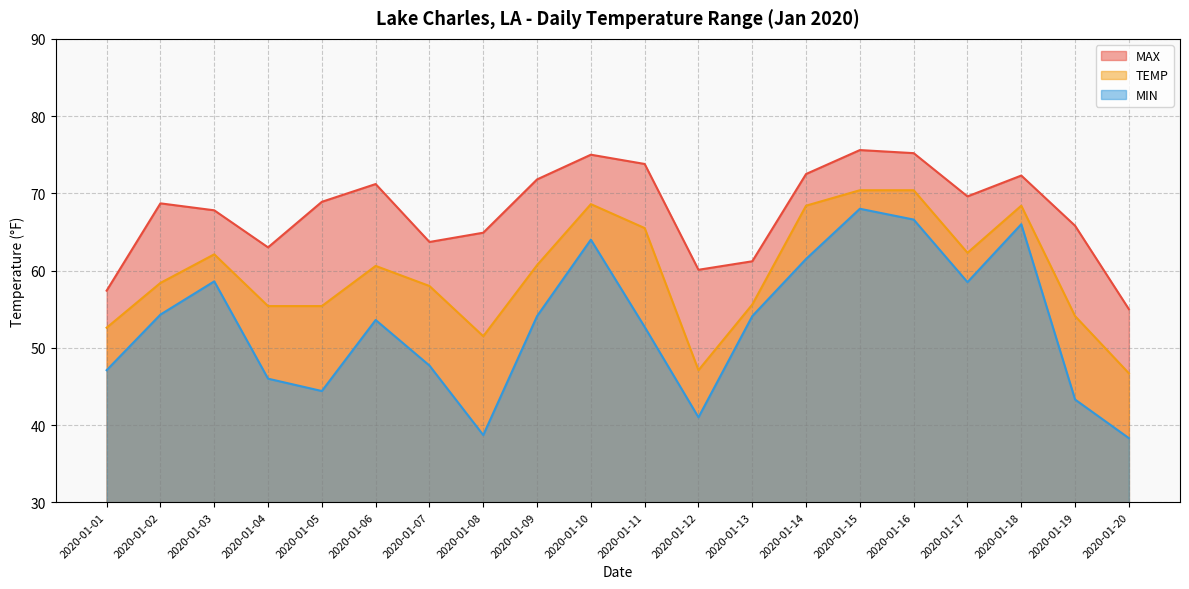

Rank the series by their average value, from highest to lowest.

MAX, TEMP, MIN